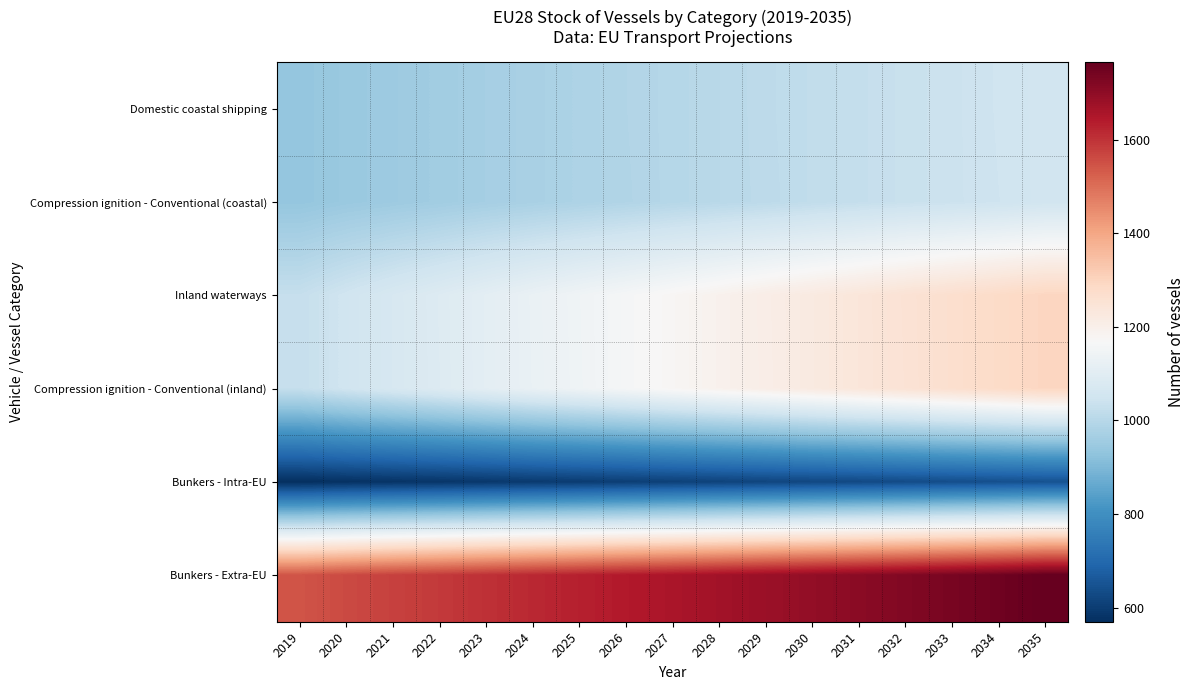

Reading right to left, extract all data points from this chart.

Domestic coastal shipping: 2035=1053	2034=1047	2033=1040	2032=1034	2031=1026	2030=1019	2029=1012	2028=1004	2027=997	2026=990	2025=982	2024=974	2023=967	2022=959	2021=952	2020=945	2019=936
Compression ignition - Conventional (coastal): 2035=1053	2034=1046	2033=1040	2032=1034	2031=1026	2030=1019	2029=1011	2028=1004	2027=997	2026=989	2025=982	2024=974	2023=967	2022=959	2021=952	2020=945	2019=936
Inland waterways: 2035=1296	2034=1281	2033=1267	2032=1253	2031=1238	2030=1223	2029=1208	2028=1192	2027=1176	2026=1160	2025=1144	2024=1127	2023=1108	2022=1089	2021=1070	2020=1050	2019=1028
Compression ignition - Conventional (inland): 2035=1296	2034=1281	2033=1267	2032=1252	2031=1238	2030=1223	2029=1207	2028=1192	2027=1176	2026=1160	2025=1143	2024=1126	2023=1108	2022=1088	2021=1070	2020=1050	2019=1028
Bunkers - Intra-EU: 2035=647	2034=642	2033=638	2032=633	2031=628	2030=624	2029=619	2028=614	2027=609	2026=604	2025=599	2024=595	2023=590	2022=585	2021=581	2020=576	2019=570
Bunkers - Extra-EU: 2035=1765	2034=1749	2033=1735	2032=1721	2031=1707	2030=1694	2029=1681	2028=1668	2027=1655	2026=1643	2025=1630	2024=1617	2023=1603	2022=1588	2021=1575	2020=1561	2019=1544